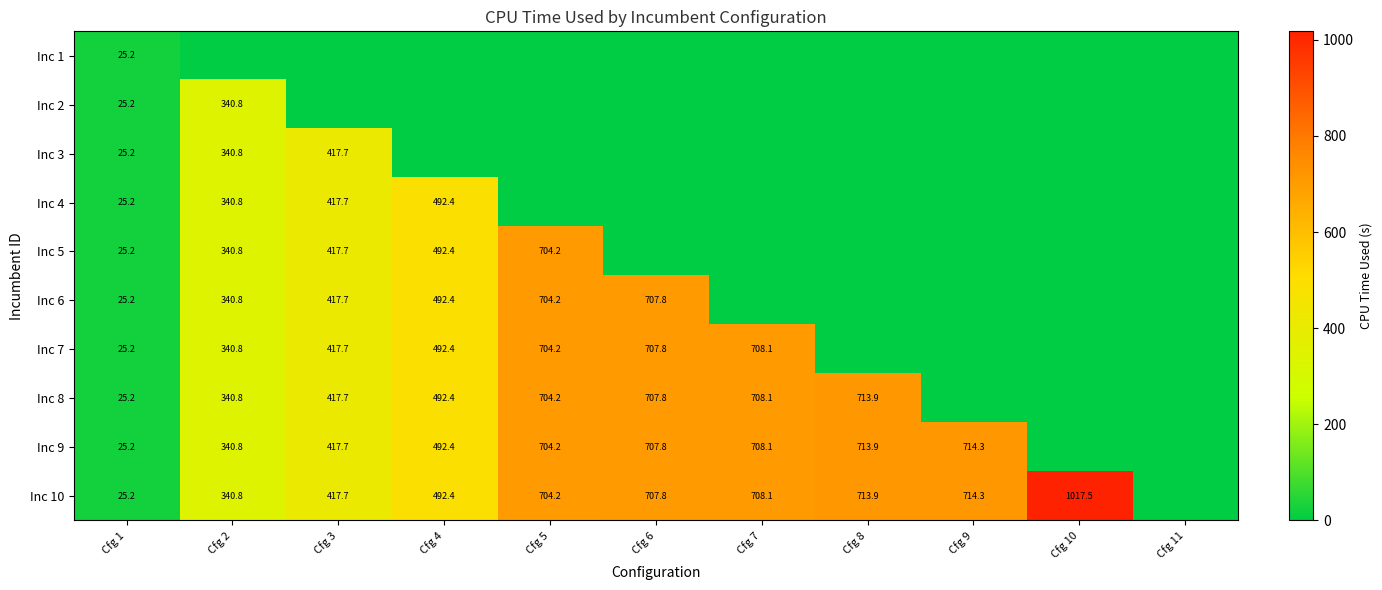

The value of Inc 6 at Cfg 2 is 185.8. True or false?

False